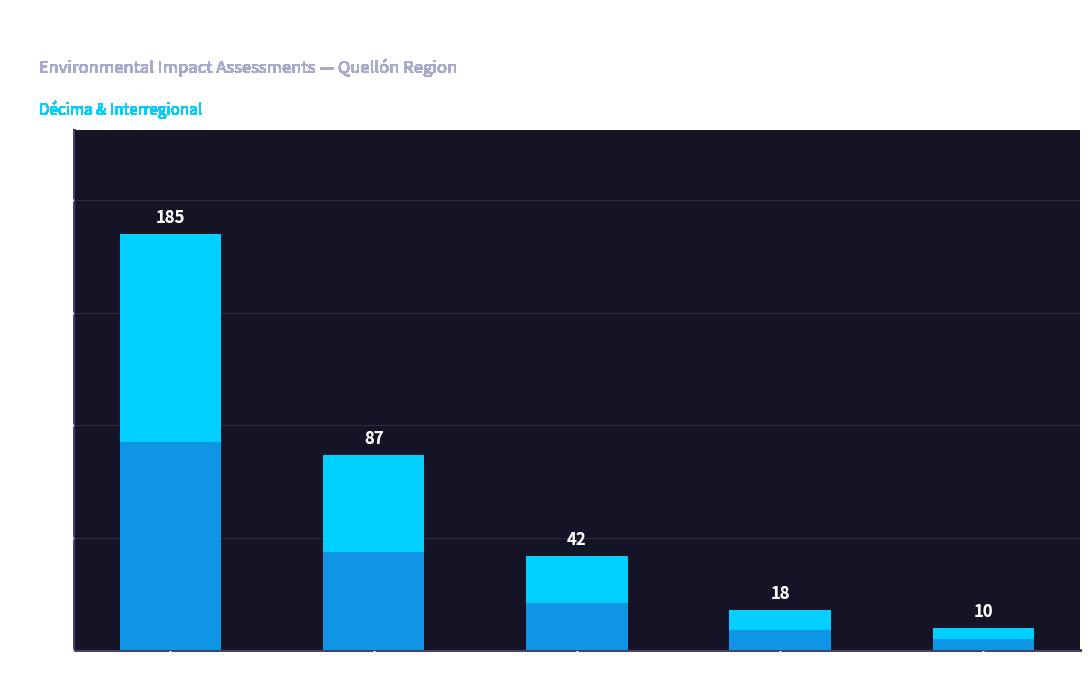

What is the difference between the second highest and second lowest values?

69